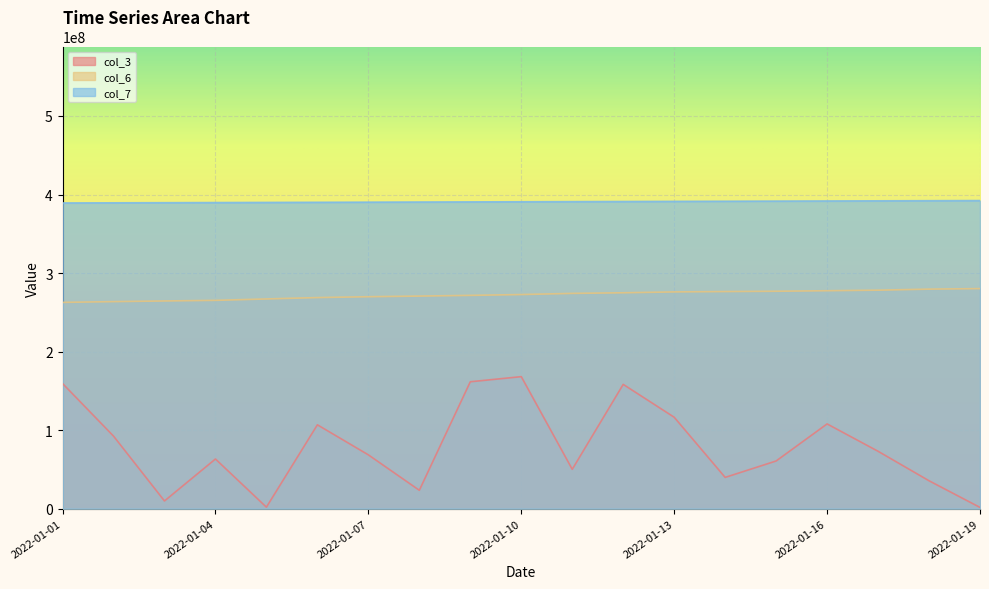

Reading right to left, list all the values displayed in this chart.

col_3: 1626105.8	35554281.8	73101767.5	107938071.1	60745972.8	39850470.3	116442375.8	158283659.5	50141201.3	168135132.9	161599433.4	23450679.2	68549981.4	106801312.9	1944866.4	63263971.6	9838688.9	92426767.5	159401049.4
col_6: 280225221.5	279539935.5	278224390.0	277524291.5	276849512.0	276462180.5	276011666.0	274905725.0	274117112.5	272657227.0	271599235.0	270695344.0	269886484.5	268799309.0	267036871.0	265255450.5	264487555.5	263638000.5	262671806.0
col_7: 392315310.1	392145491.9	391975673.8	391812931.4	391643113.2	391473295.1	391303476.9	391133658.8	390963840.6	390794022.5	390624204.3	390454386.2	390284568.0	390121825.6	389952007.5	389782189.3	389612371.2	389442553.0	389272734.9